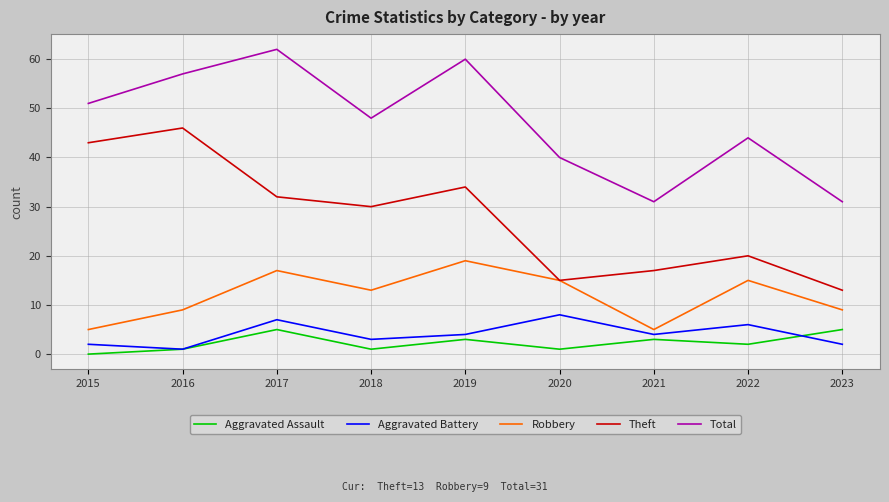

At how many categories does at least one series exceed 43?

6